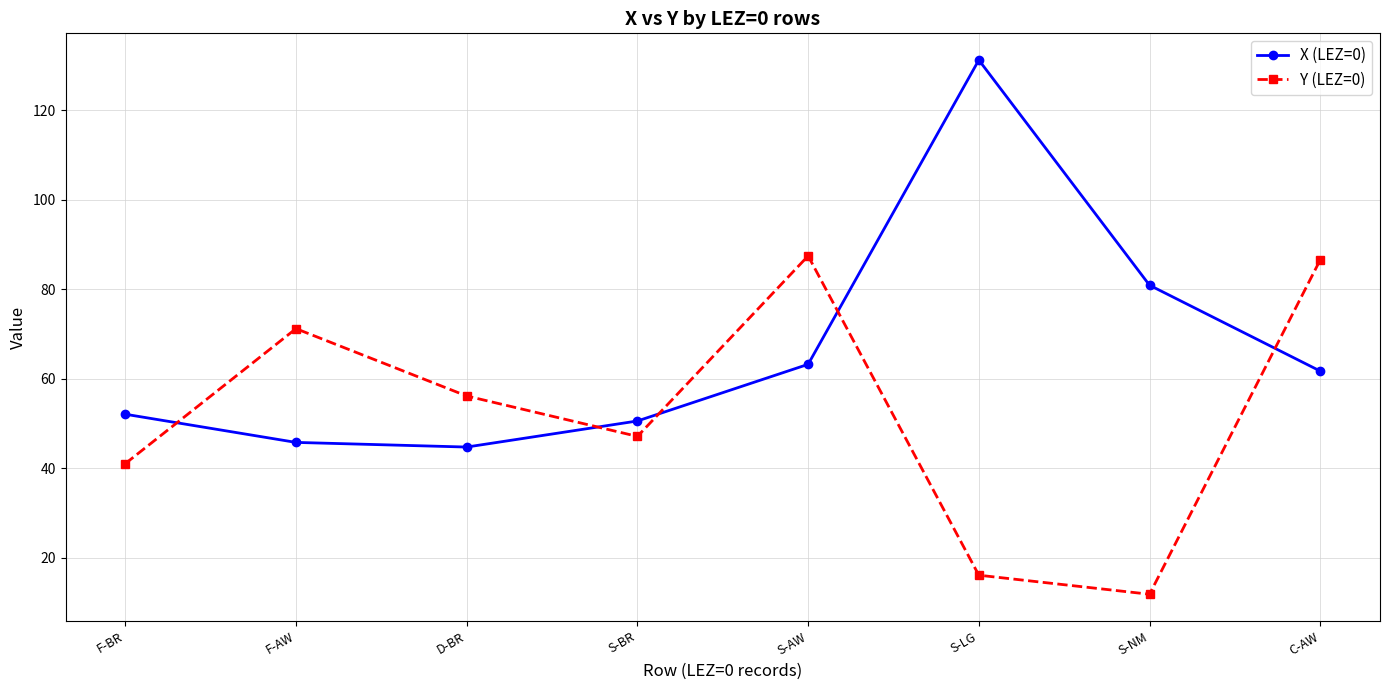

What is the maximum value for X (LEZ=0)?

131.3